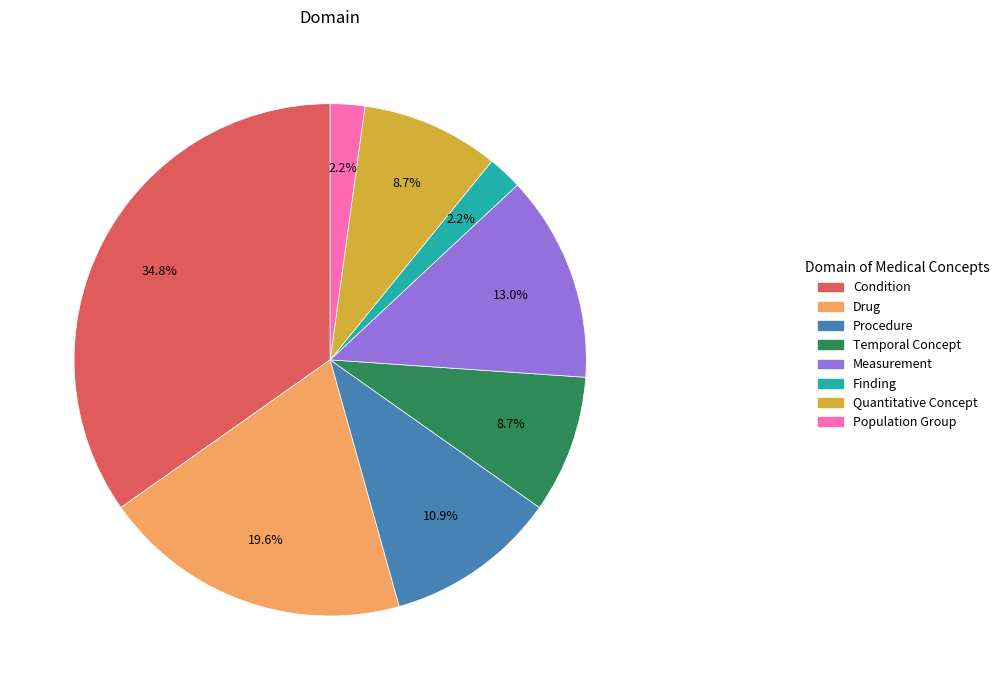

Is Quantitative Concept the majority of the pie?

No